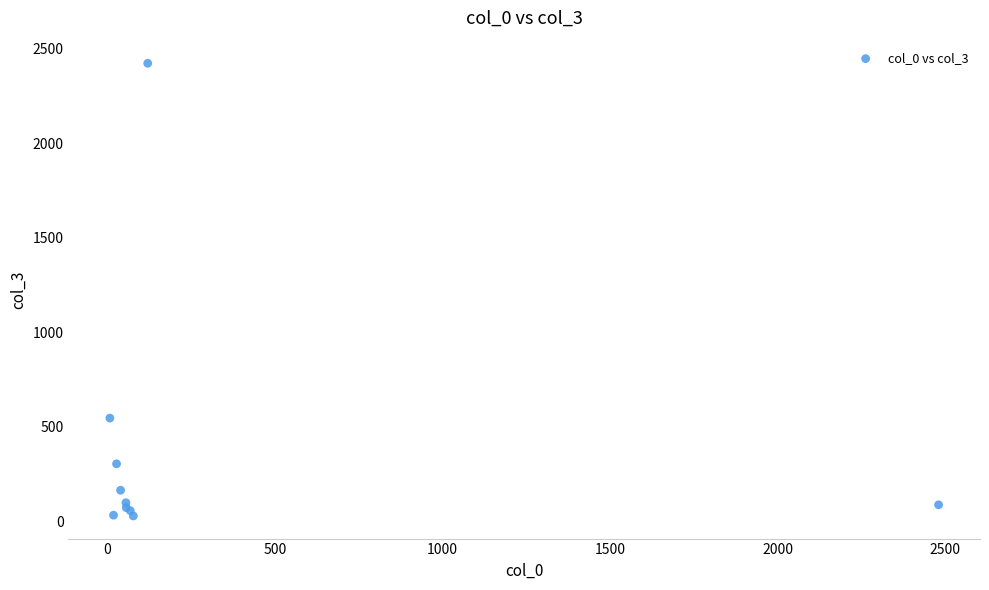

What Y value in the scatter plot is closest to 1226?

546